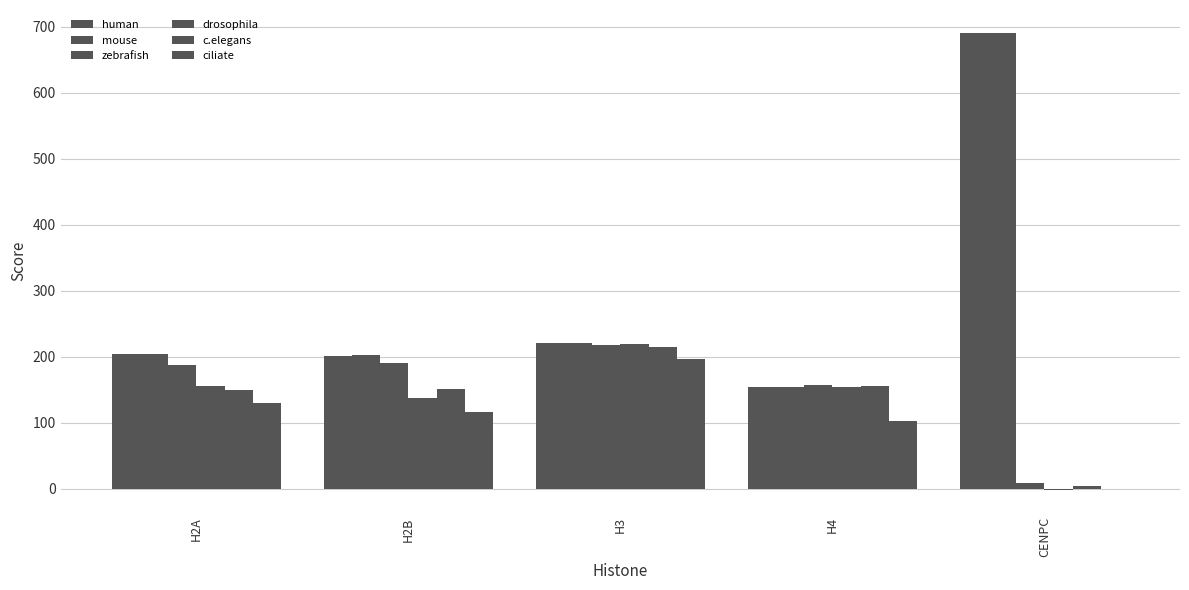

Rank the series by their maximum value, from highest to lowest.

human, mouse, drosophila, zebrafish, c.elegans, ciliate